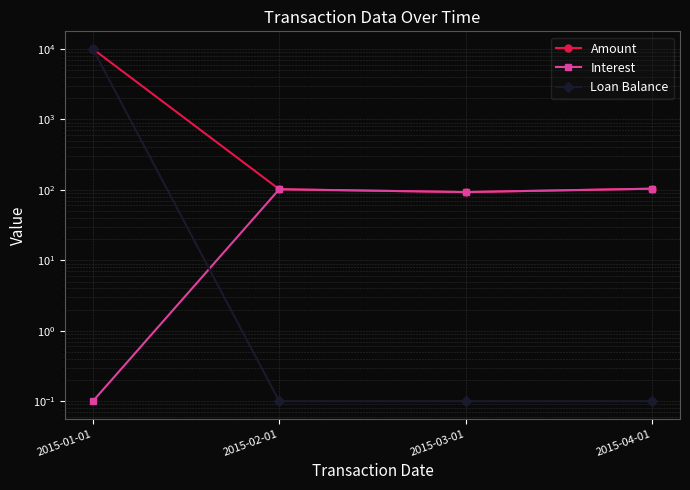

How many lines are shown in the chart?

3